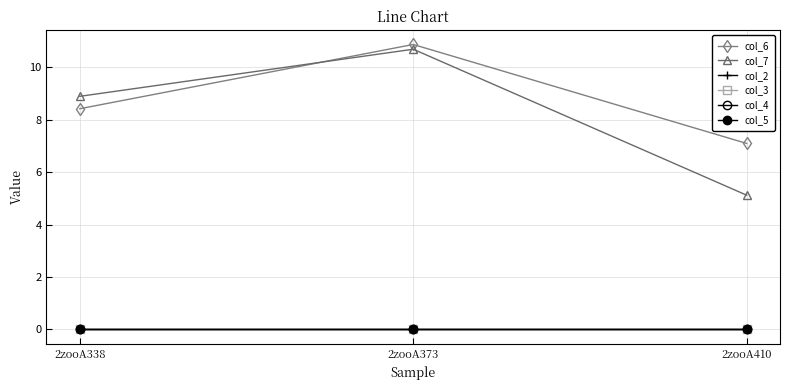

What is the sum of the col_6 values at 2zooA373 and 2zooA410?

18.0